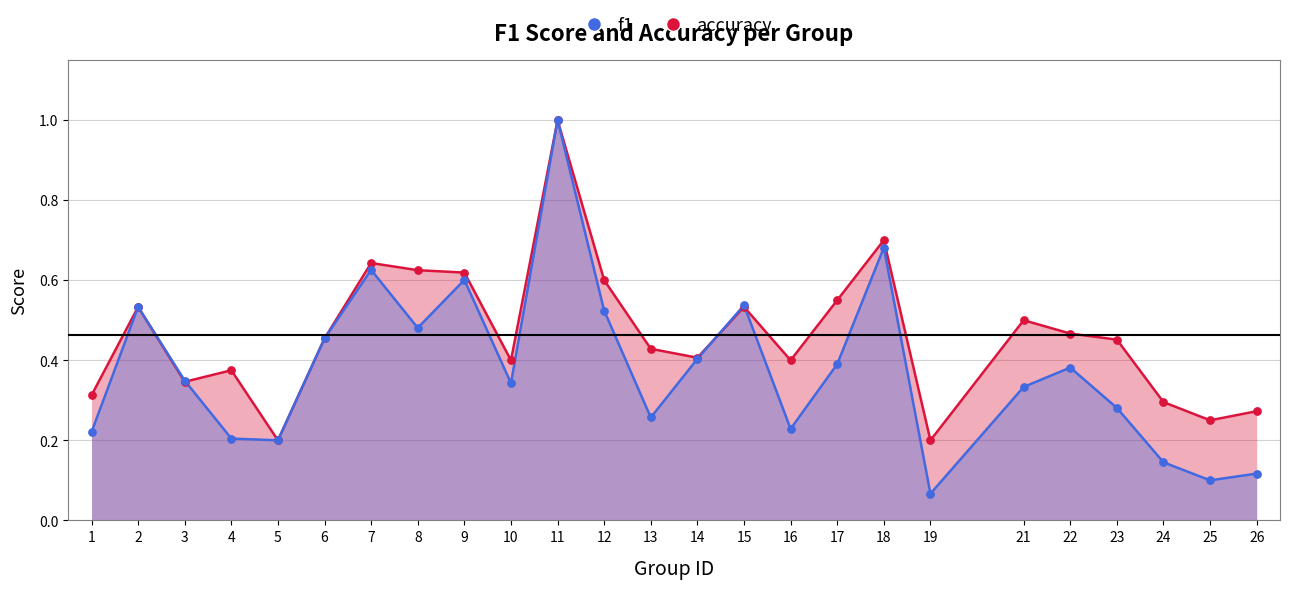

Which series has the widest spread of Y values?

f1